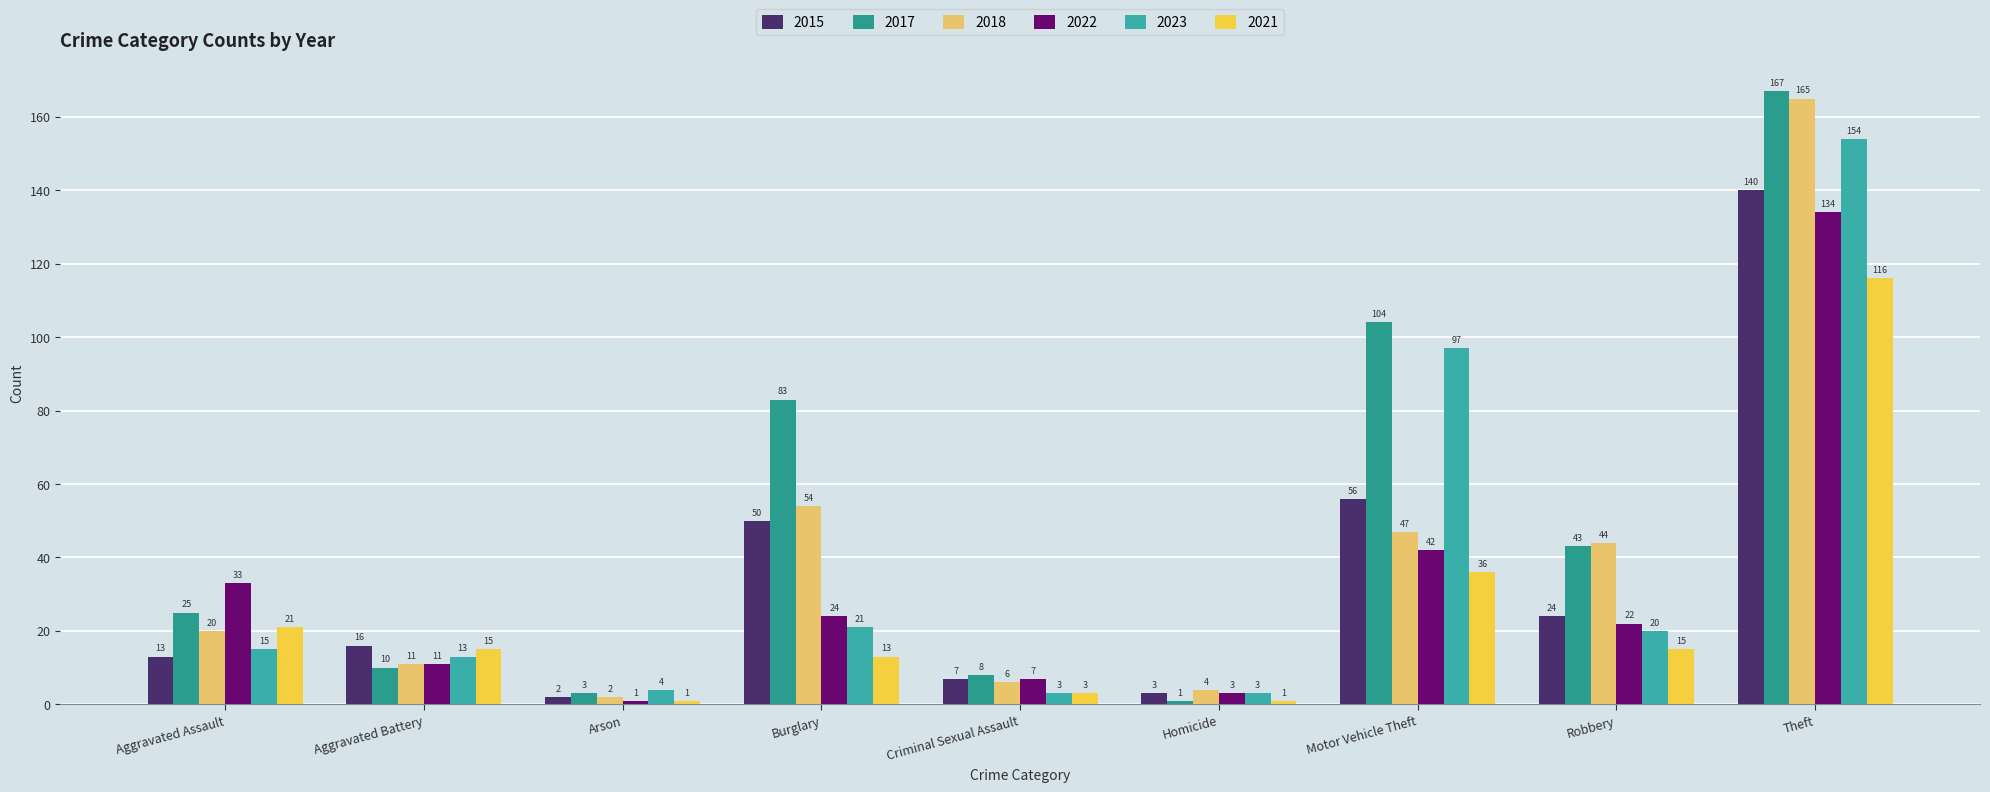

What is the value of the 2022 bar at the 4th from the left?

24